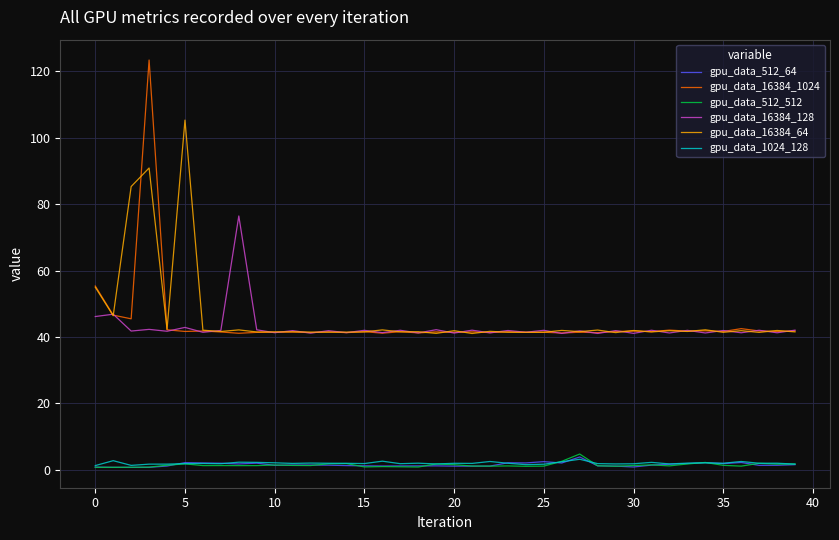

Which series has the largest range (max minus min)?

gpu_data_16384_1024